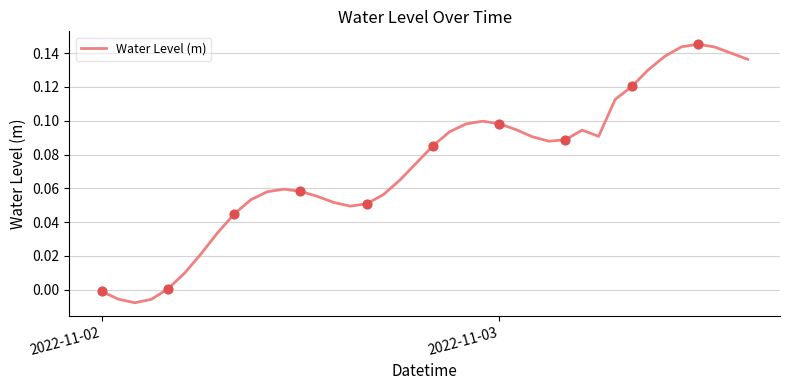

Does the chart have visible grid lines?

Yes